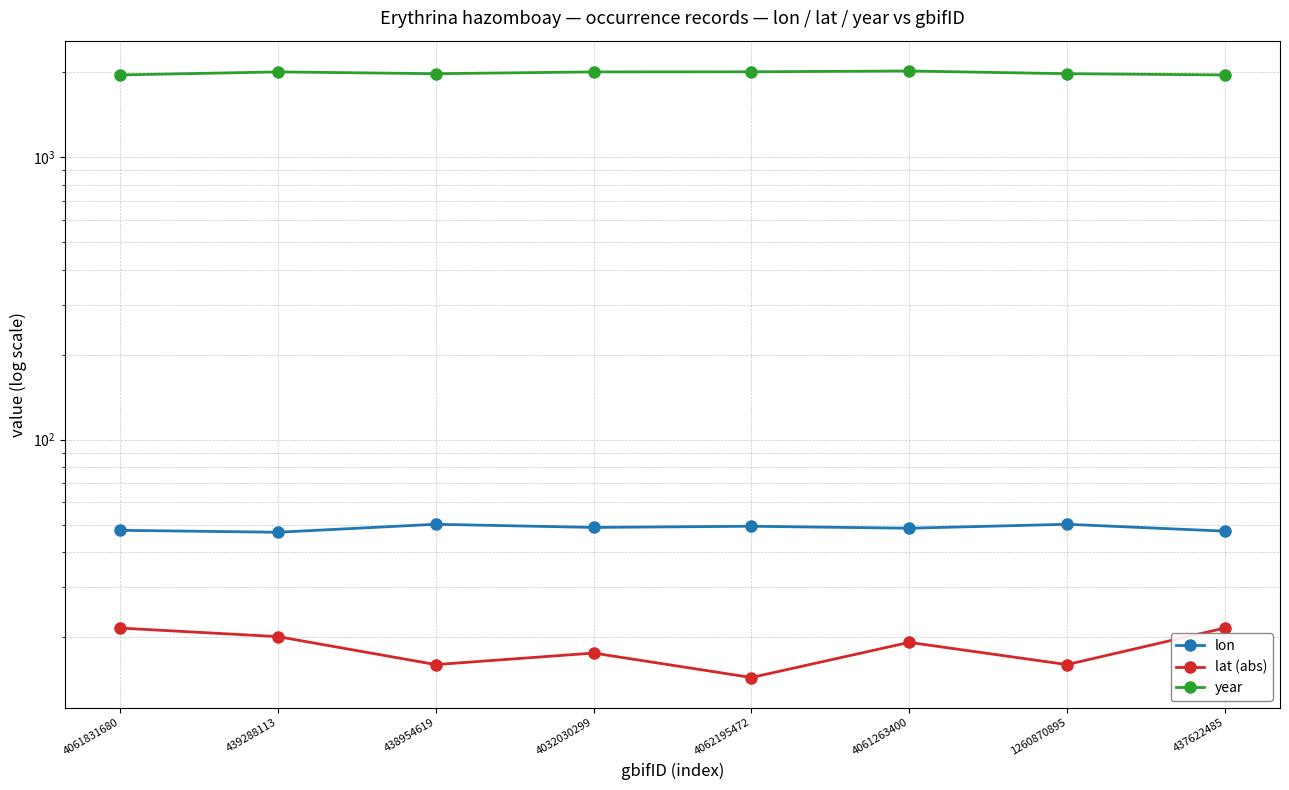

What is the average value of the lat (abs) series?

18.3